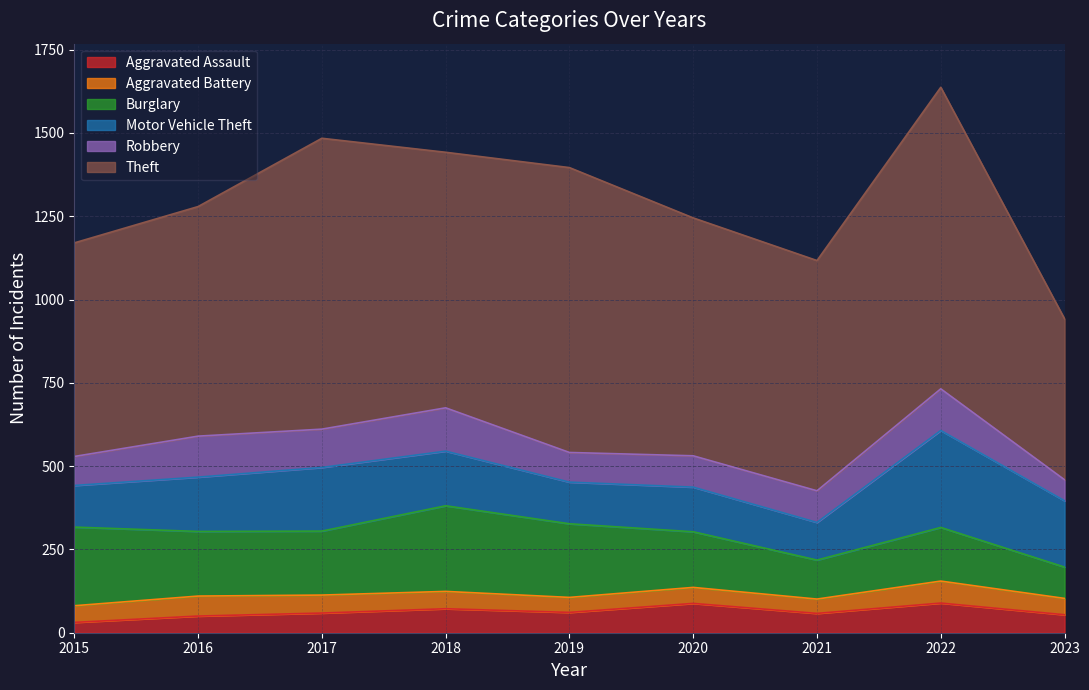

What is the value of the Robbery point at the 9th from the left?

63